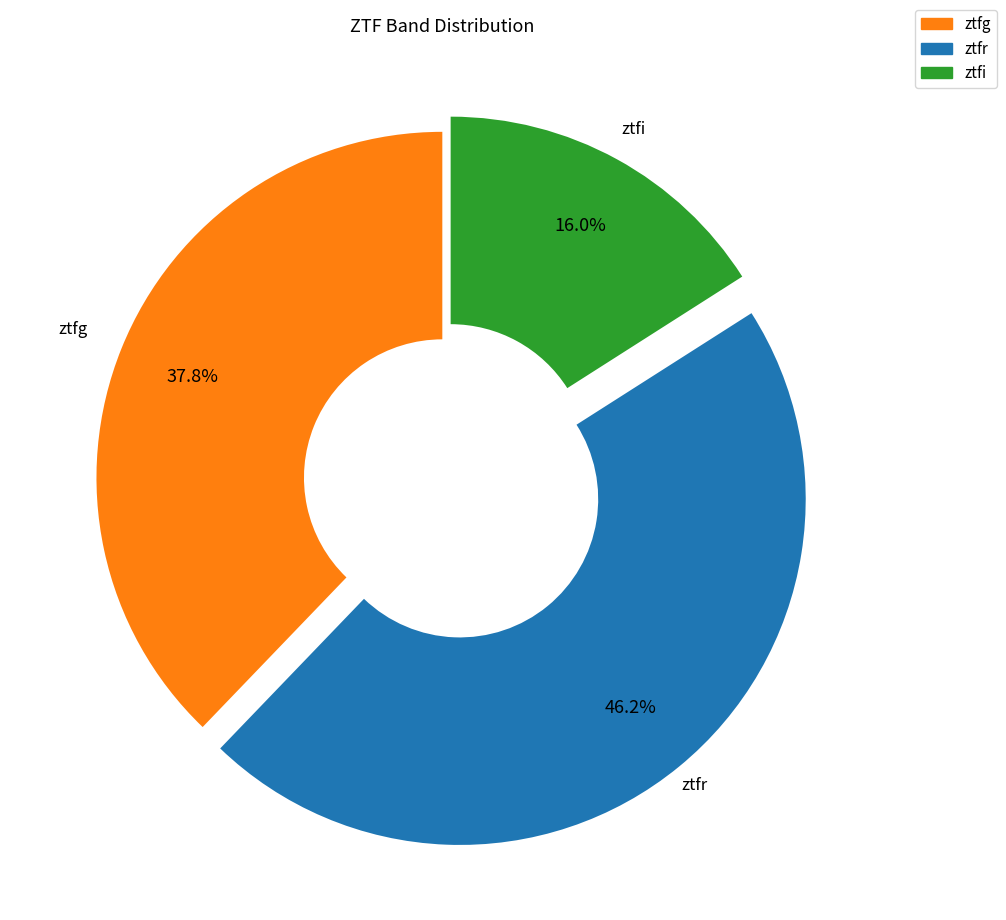

What percentage is the ztfr slice, to the nearest percent?

46%